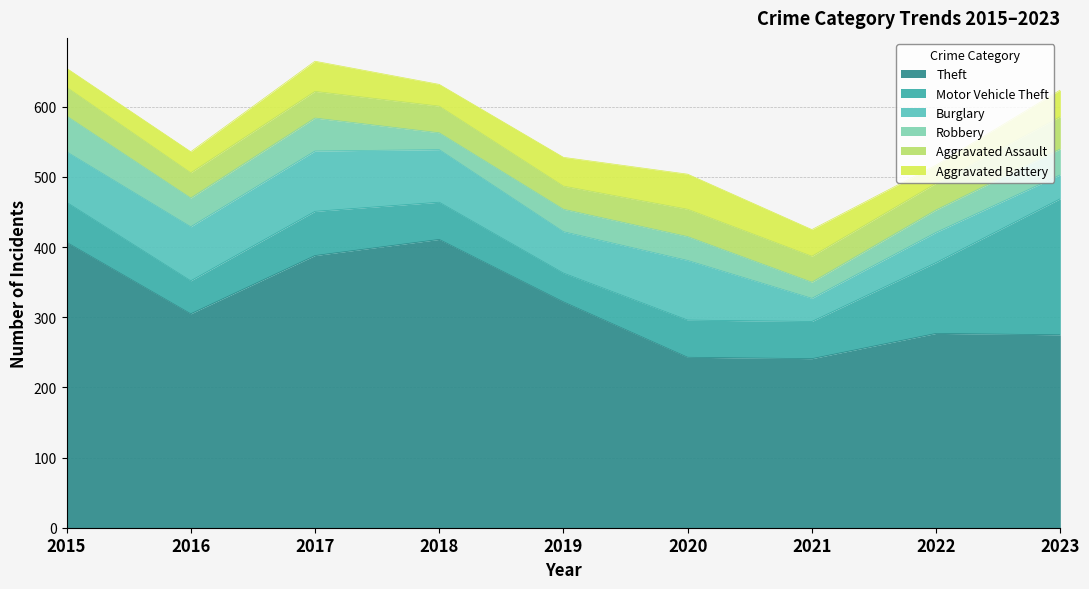

What is the sum of the Motor Vehicle Theft values at 2016 and 2022?

148